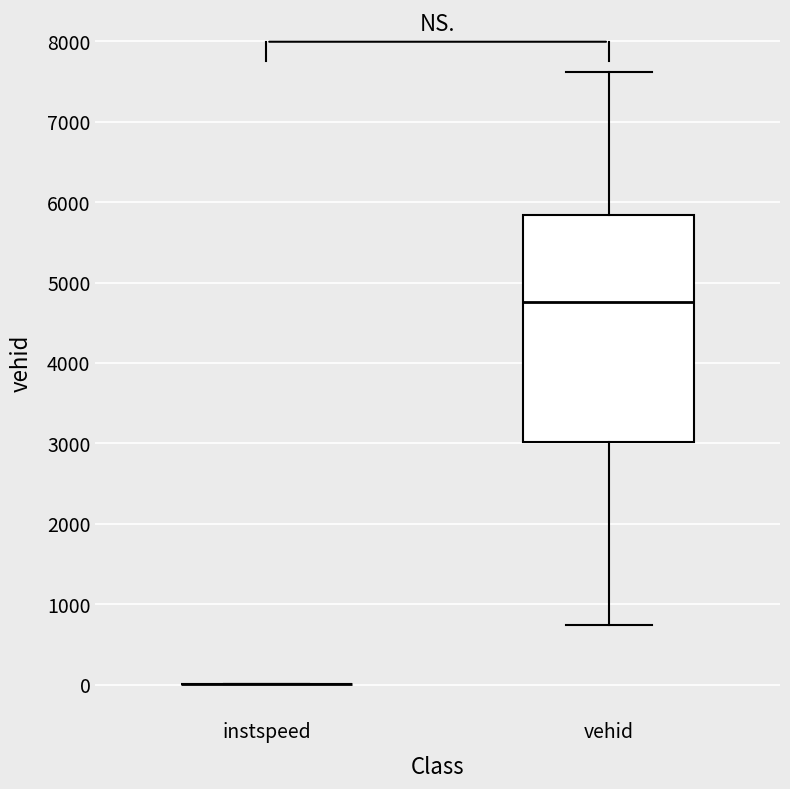

Reading left to right, transcribe this box plot: for each box, give where its median line is, the range the box spans, and where its two whiskers end, as read against the y-axis. The values are not printed on the chart, so give them approximately, as read against the axis.

instspeed: box collapsed to a line at 0, whiskers 0 to 0
vehid: median 4800, box 3000 to 5800, whiskers 700 to 7600